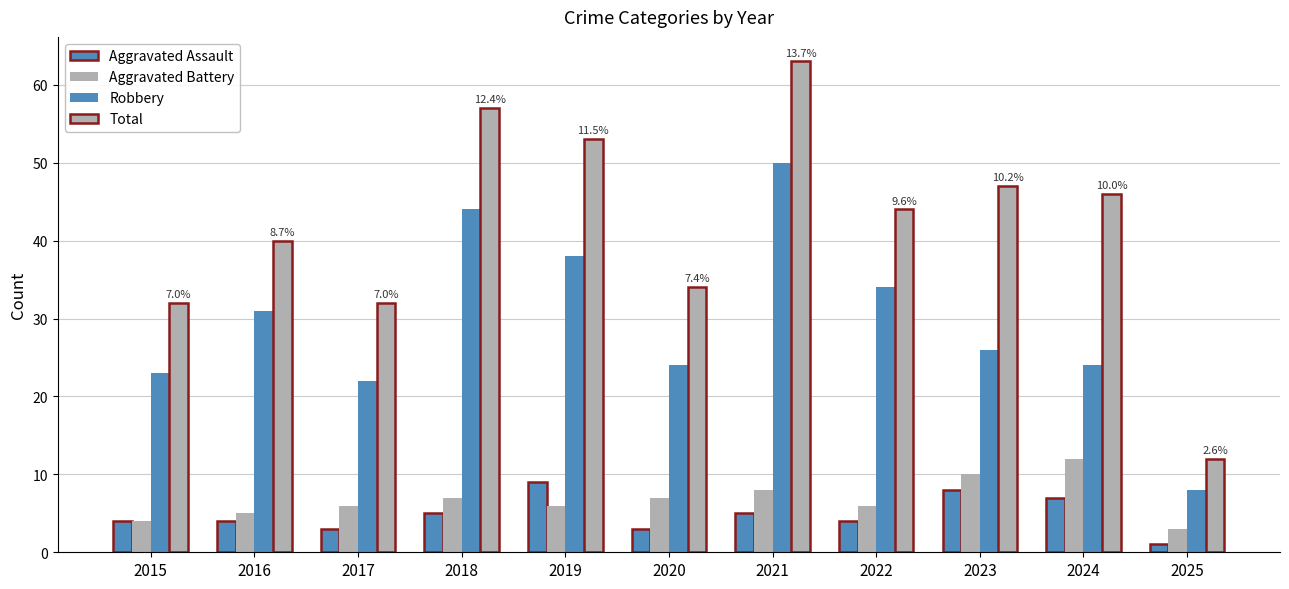

The Robbery series shows 8 at 2017. True or false?

False